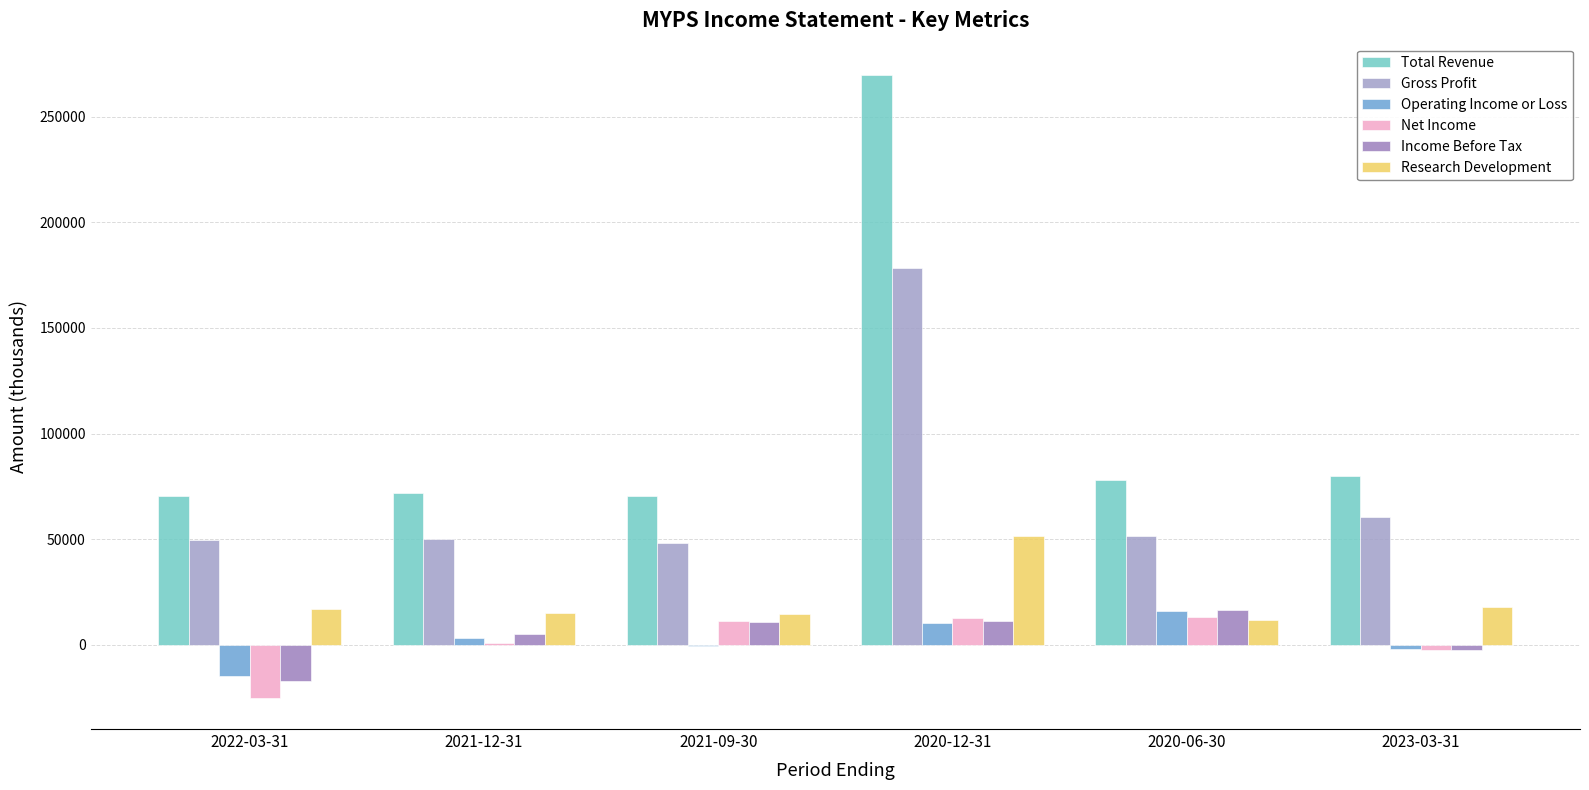

At which category does the chart reach its minimum across all series?

2022-03-31